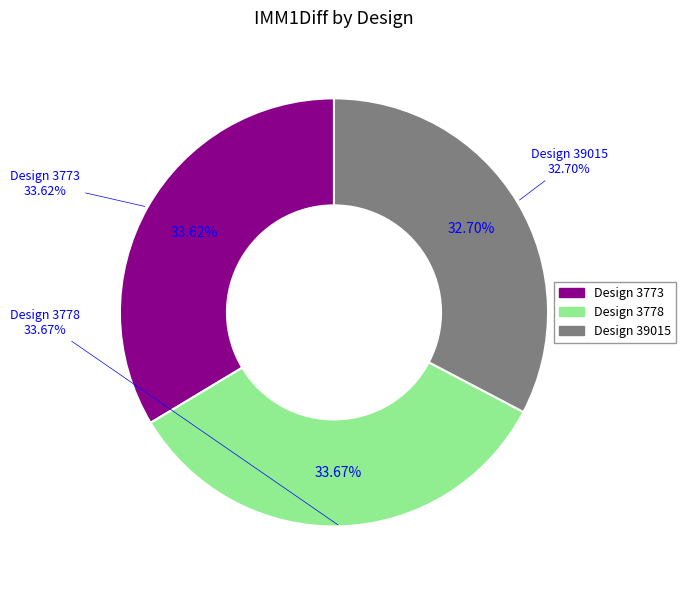

True or false: 3778 accounts for 34% of the total.

True